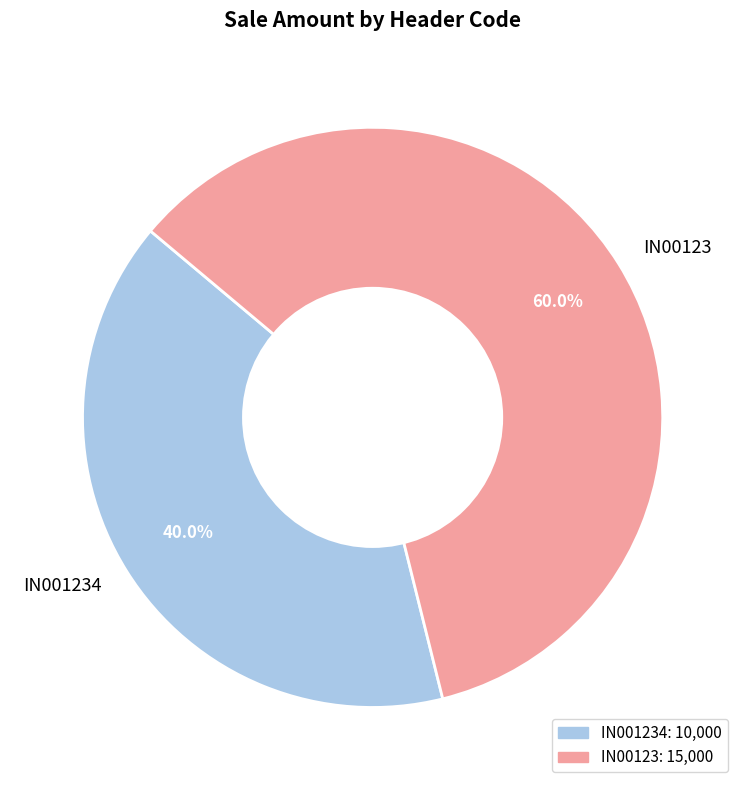

Is it true that IN001234 is 46% of the pie?

False